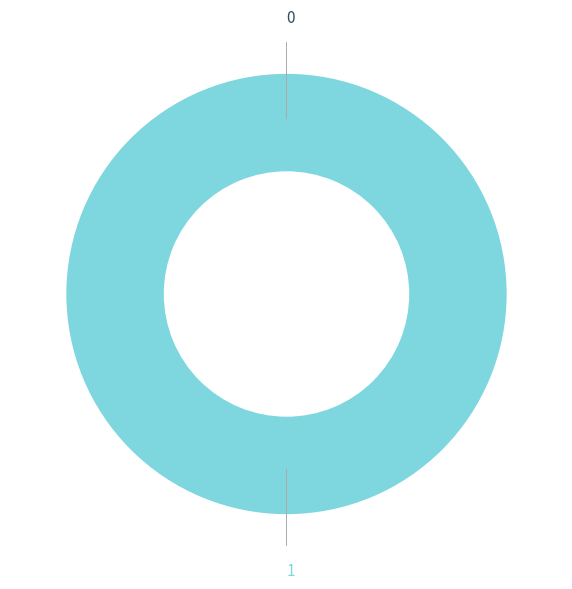

What percentage do 0 and 1 together represent?

100.0%